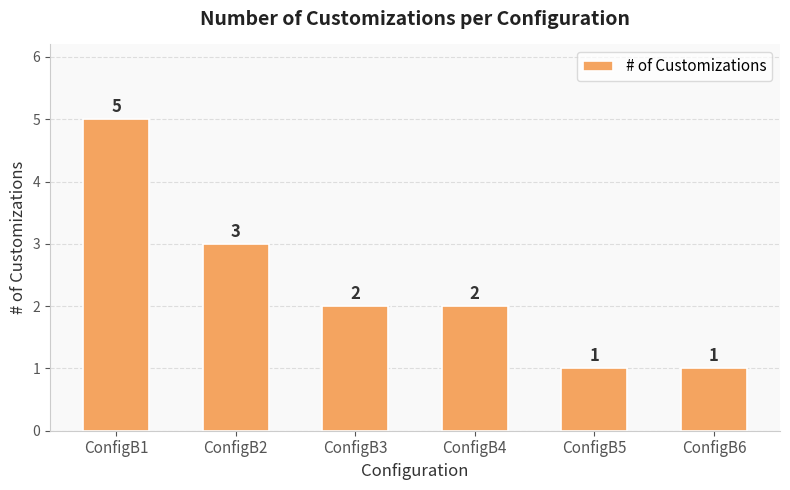

What is the sum of all values?

14